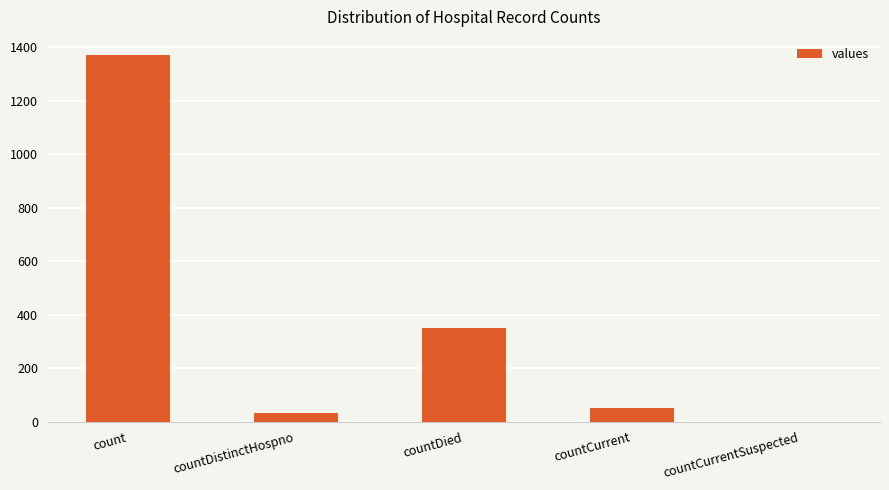

Where is the data nearest to the value 685?

countDied